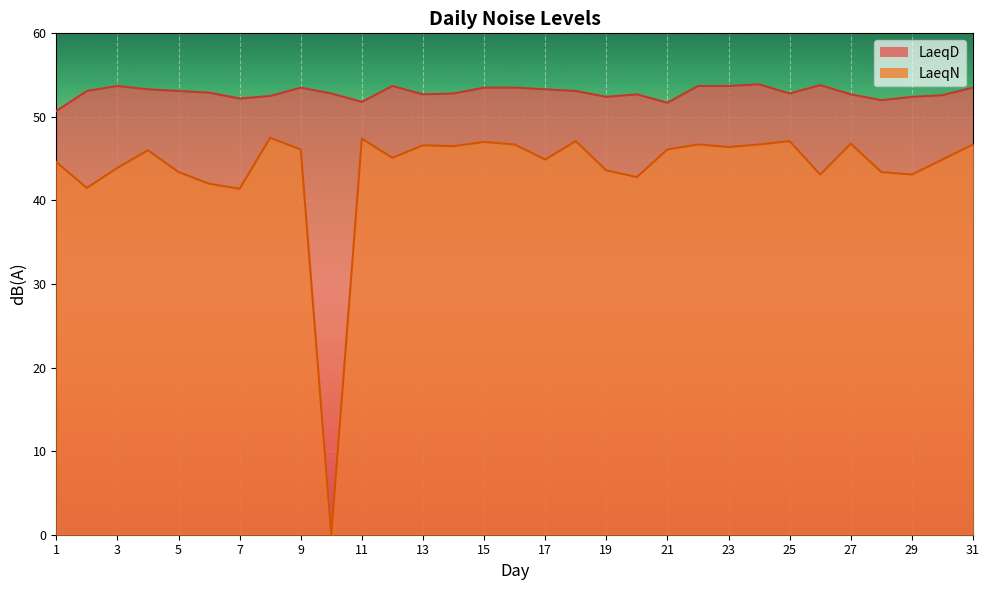

The LaeqN series shows 0.0 at 10. True or false?

True